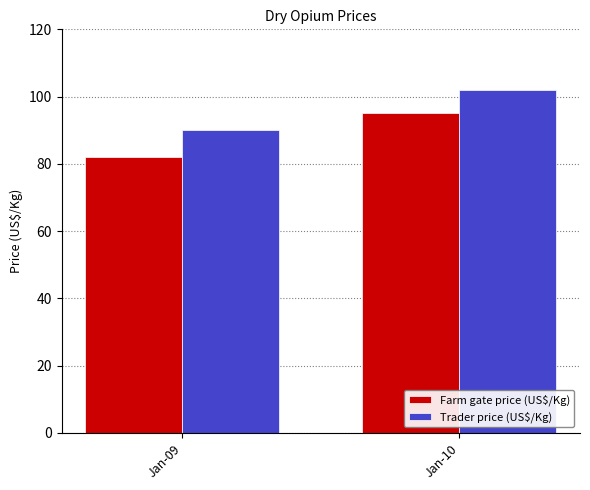

What is the total value across all series at Jan-10?

197